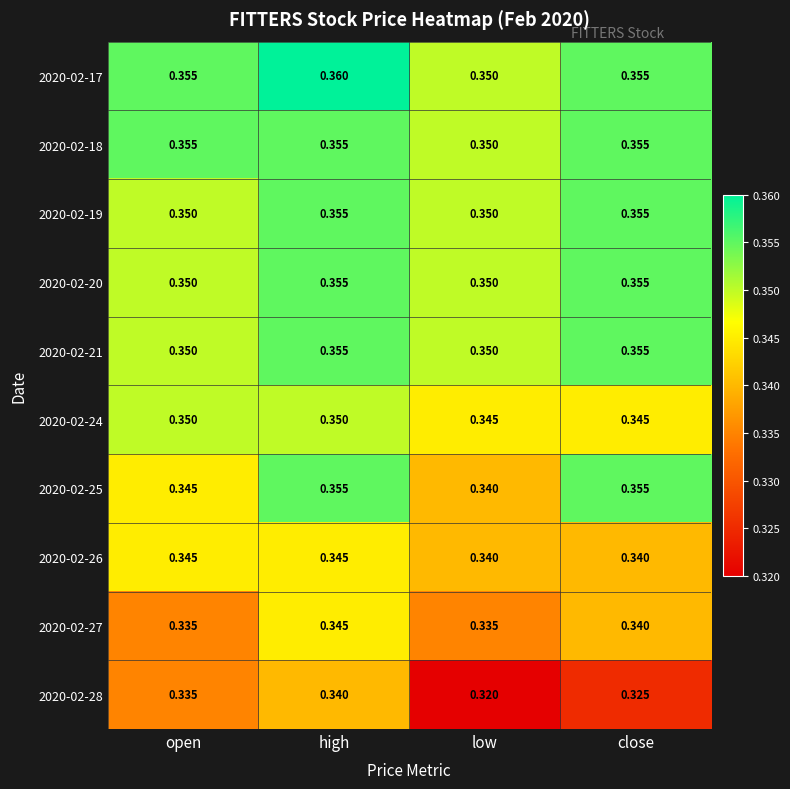

Where is 2020-02-17 nearest to the value 0?

low